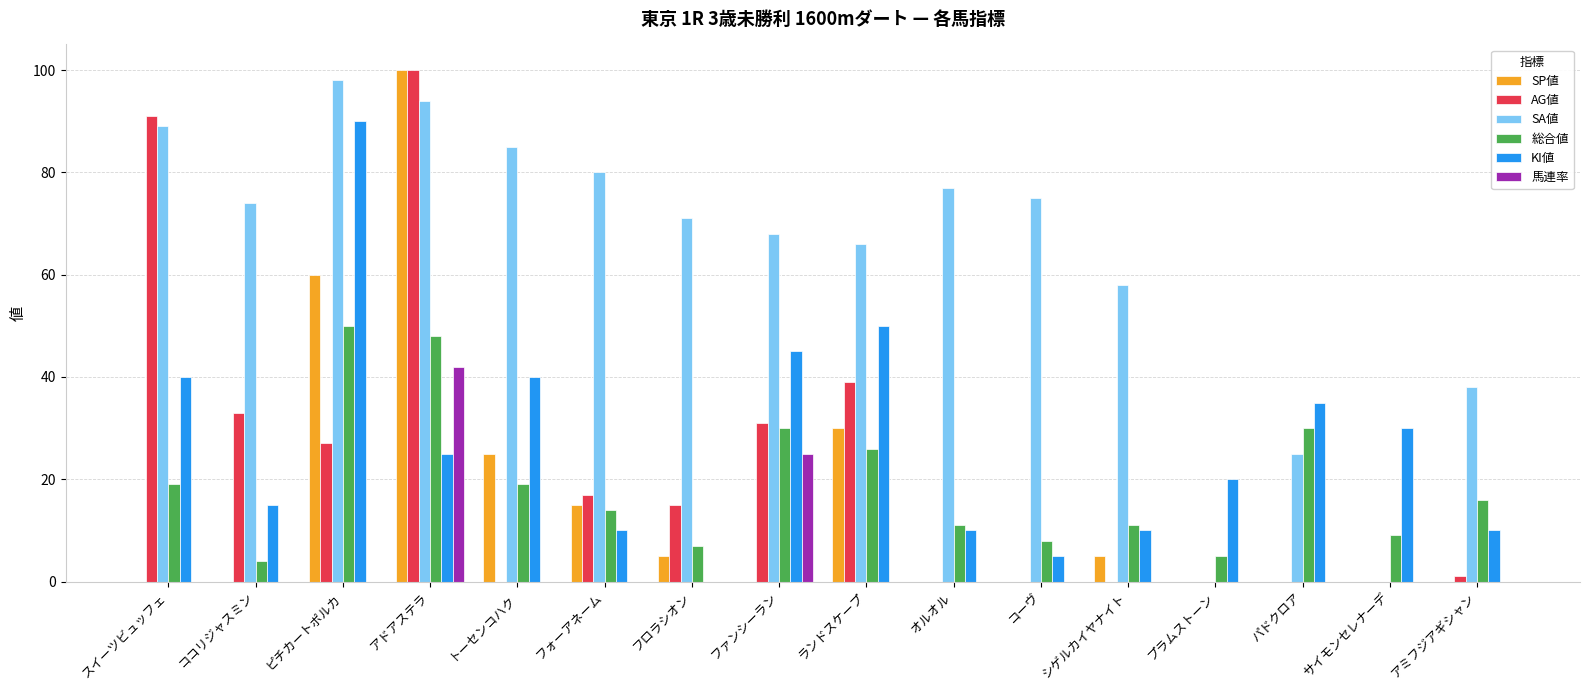

Between ランドスケープ and パドクロア, which series saw the biggest shift?

SA値